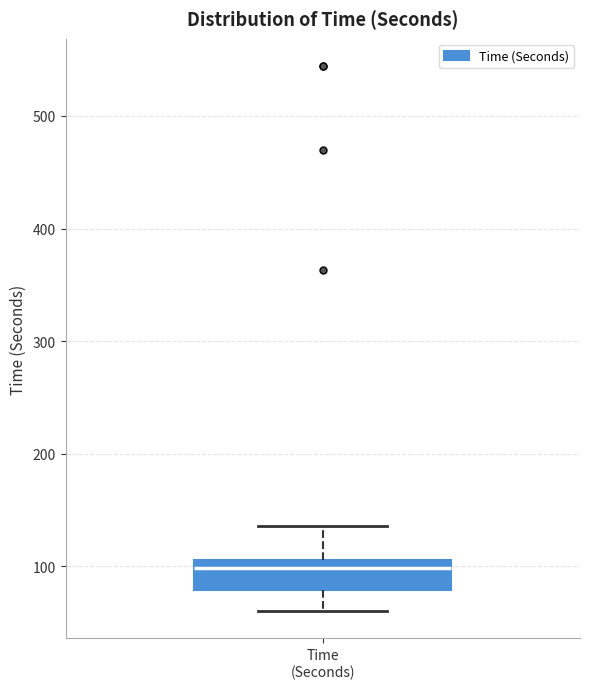

Where is the upper edge of the box for Time (Seconds) on the y-axis? The values are not printed on the chart, so give them approximately, as read against the axis.

110